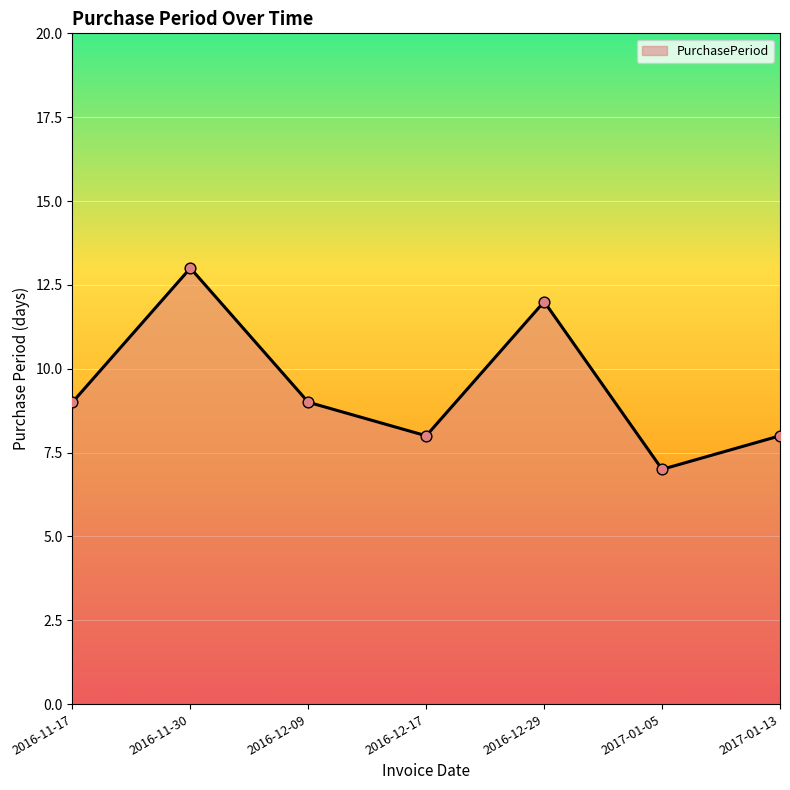

Which has a higher value, 2017-01-05 or 2016-12-09?

2016-12-09